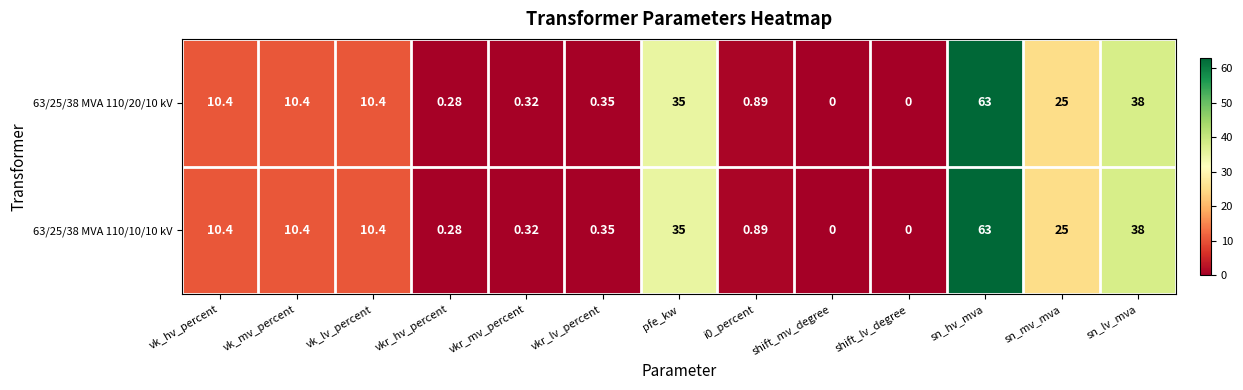

Is the value of 63/25/38 MVA 110/20/10 kV at vkr_mv_percent greater than the value of 63/25/38 MVA 110/10/10 kV at shift_mv_degree?

Yes